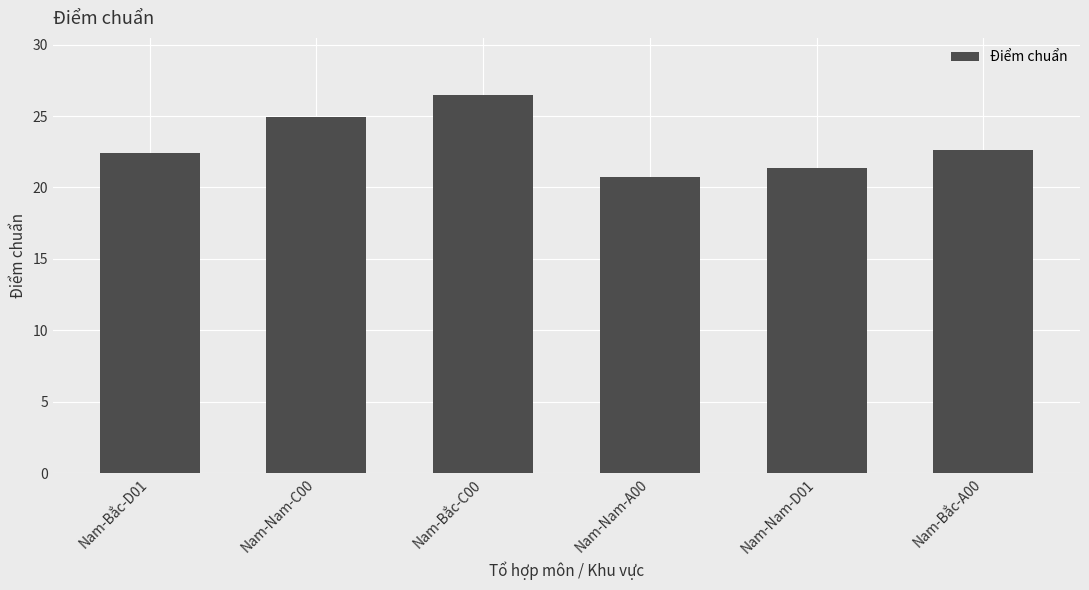

What is the value of the 3rd bar from the left?

26.5